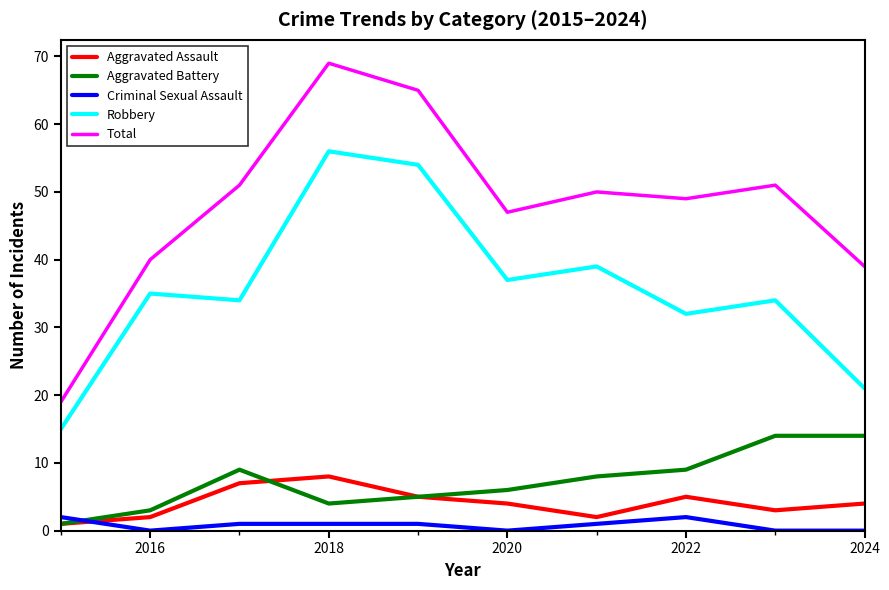

Is this an area chart (filled region under the line)?

No